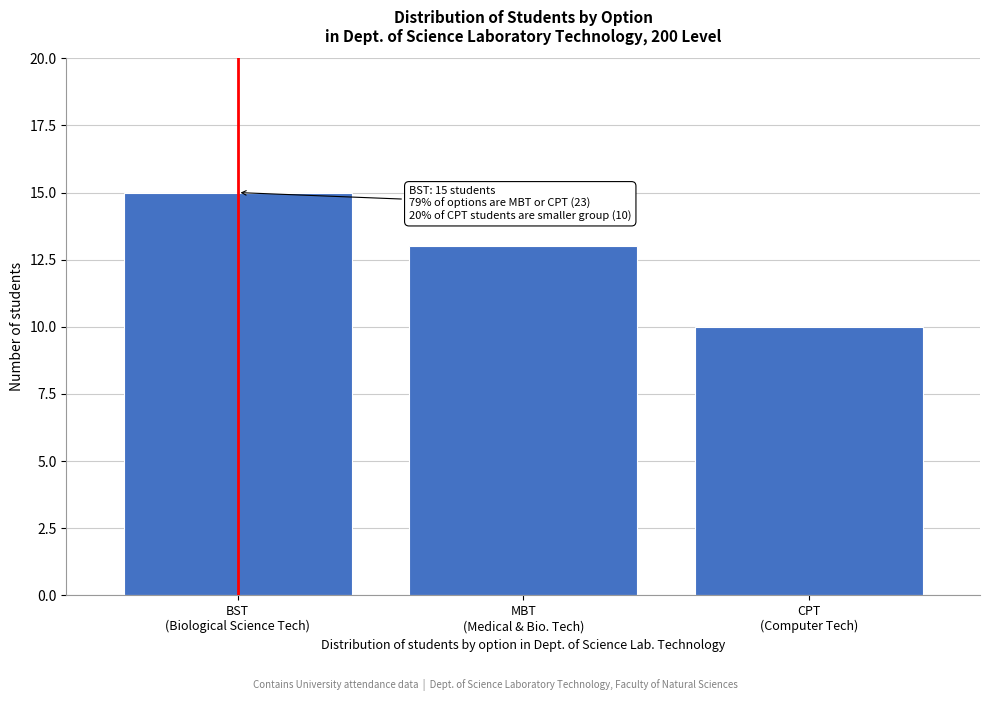

Reading right to left, what are all the values shown in this chart?

10	13	15